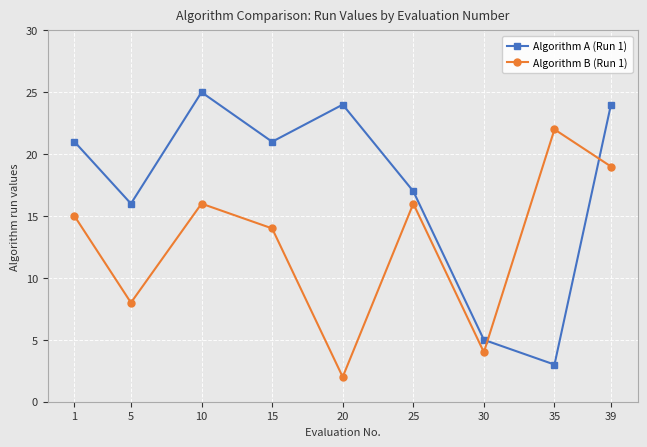

Reading left to right, list all the values displayed in this chart.

Algorithm A (Run 1): 1=21	5=16	10=25	15=21	20=24	25=17	30=5	35=3	39=24
Algorithm B (Run 1): 1=15	5=8	10=16	15=14	20=2	25=16	30=4	35=22	39=19